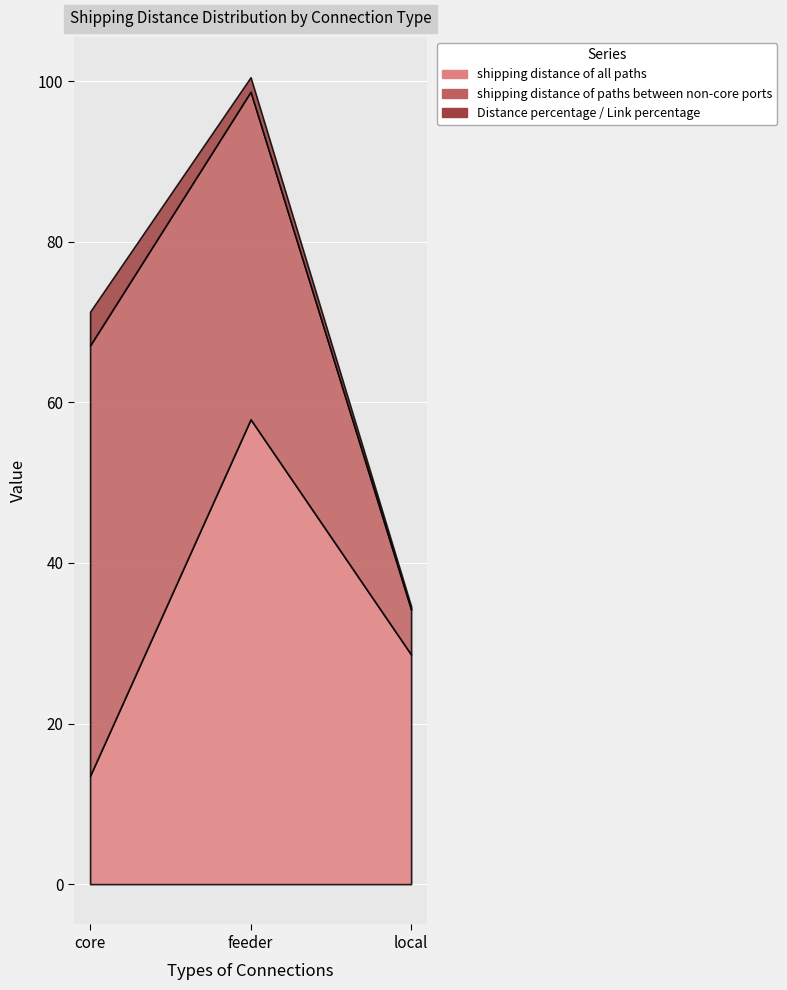

What is the difference between the shipping distance of paths between non-core ports values at feeder and core?

12.8